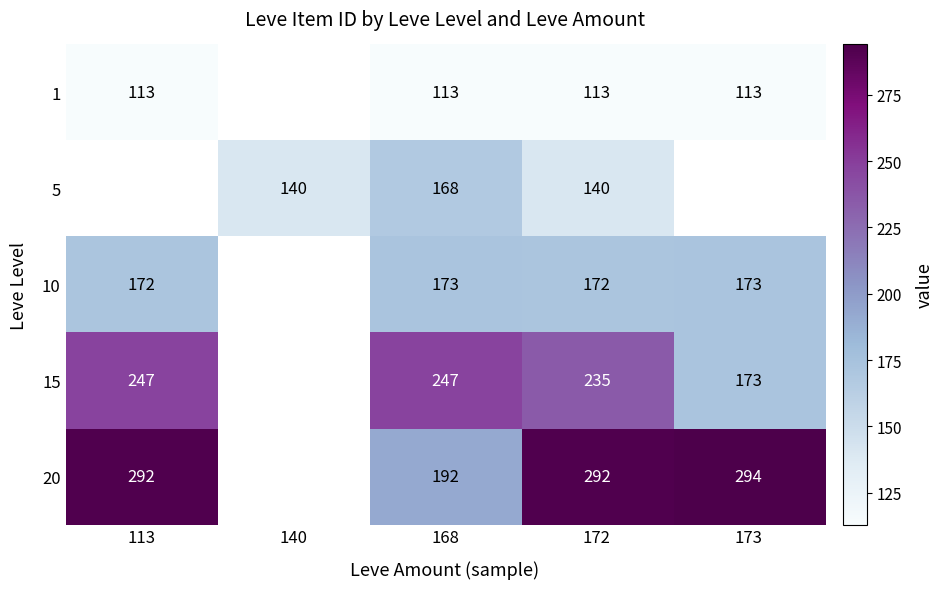

What is the difference between the 20 values at 172 and 168?

100